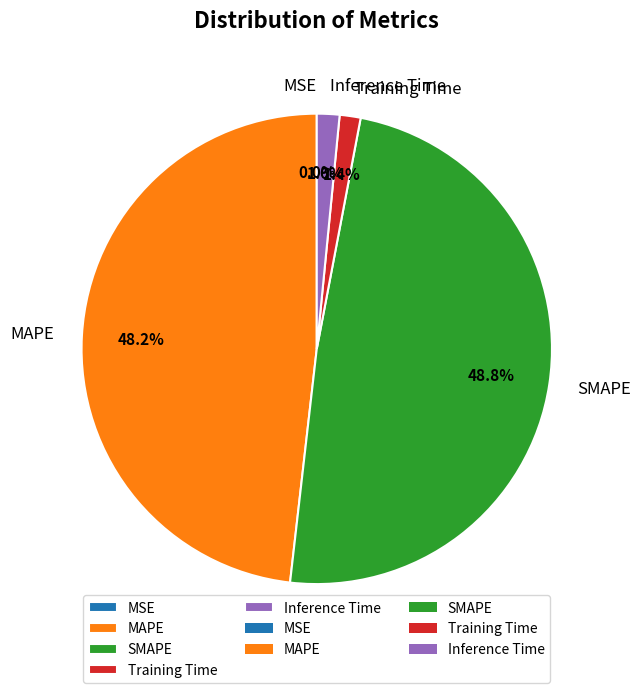

What is the largest slice in the pie chart?

SMAPE